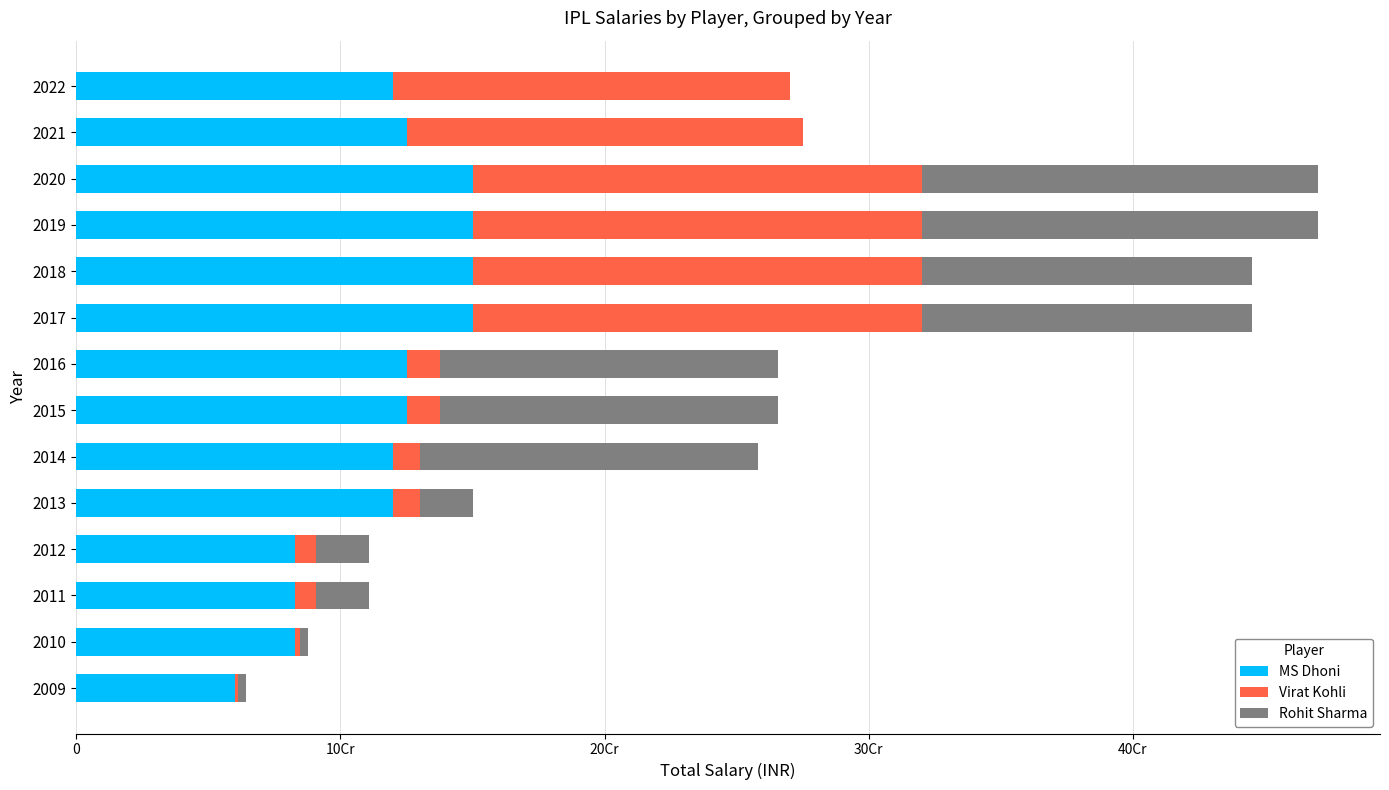

What are all the series names shown in the legend?

MS Dhoni, Virat Kohli, Rohit Sharma